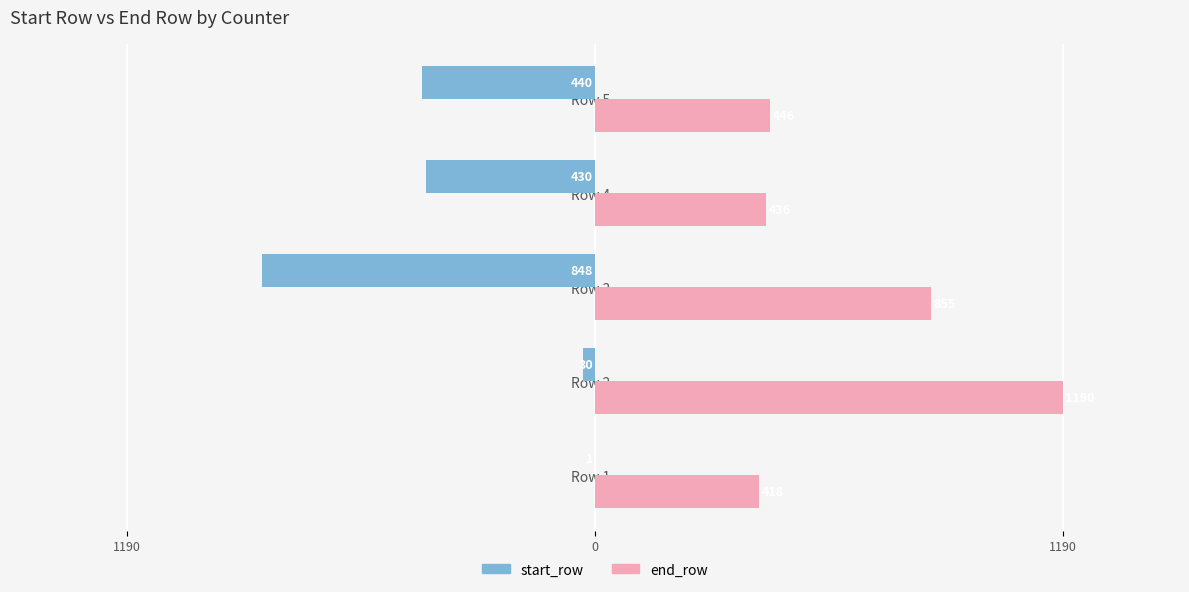

Reading right to left, what are all the values shown in this chart?

start_row: -440	-430	-848	-30	-1
end_row: 446	436	855	1190	418